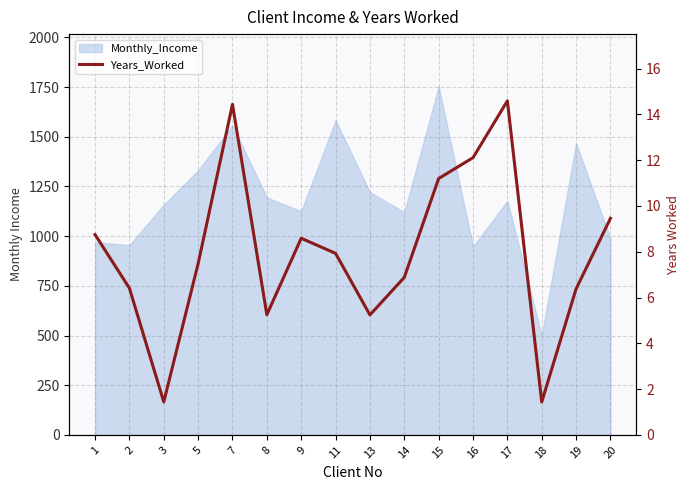

What is the sum of all values?

127.6